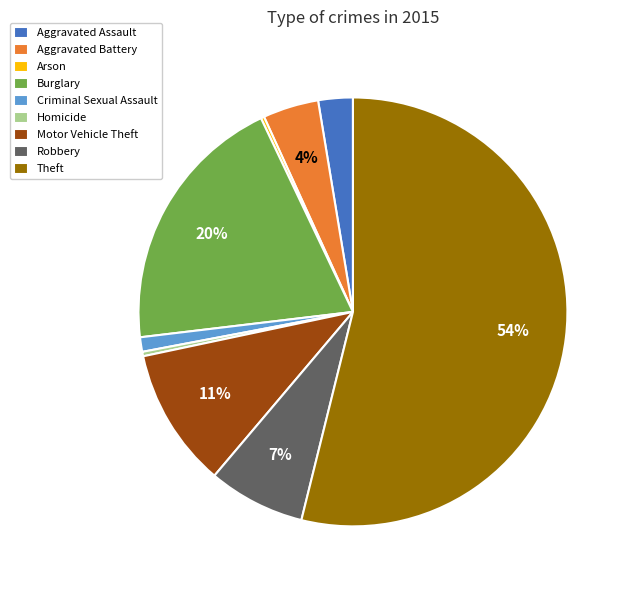

Combined, do Motor Vehicle Theft and Burglary account for over 50%?

No